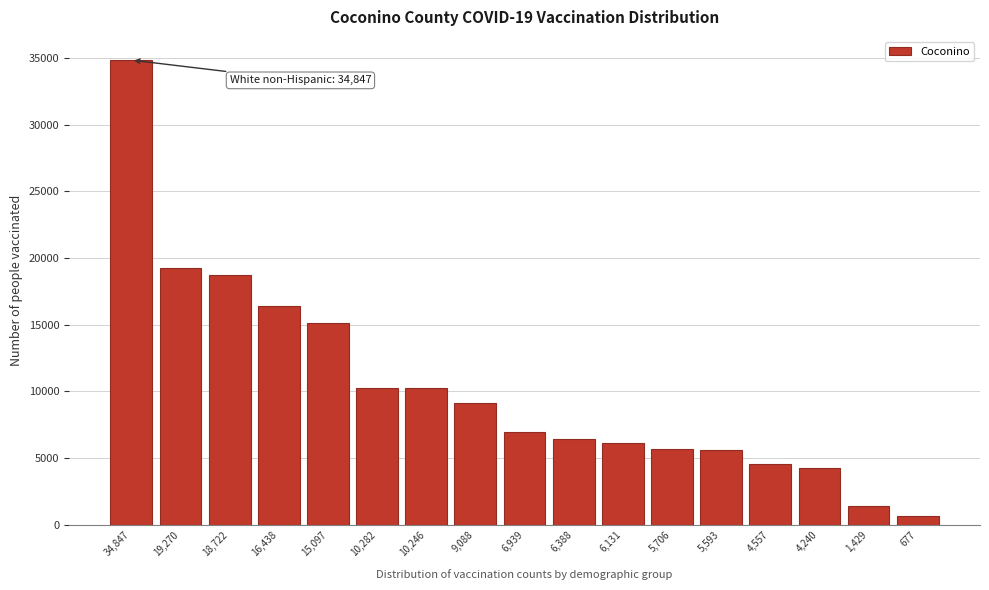

What is the label of the 7th bar from the left?

10,246